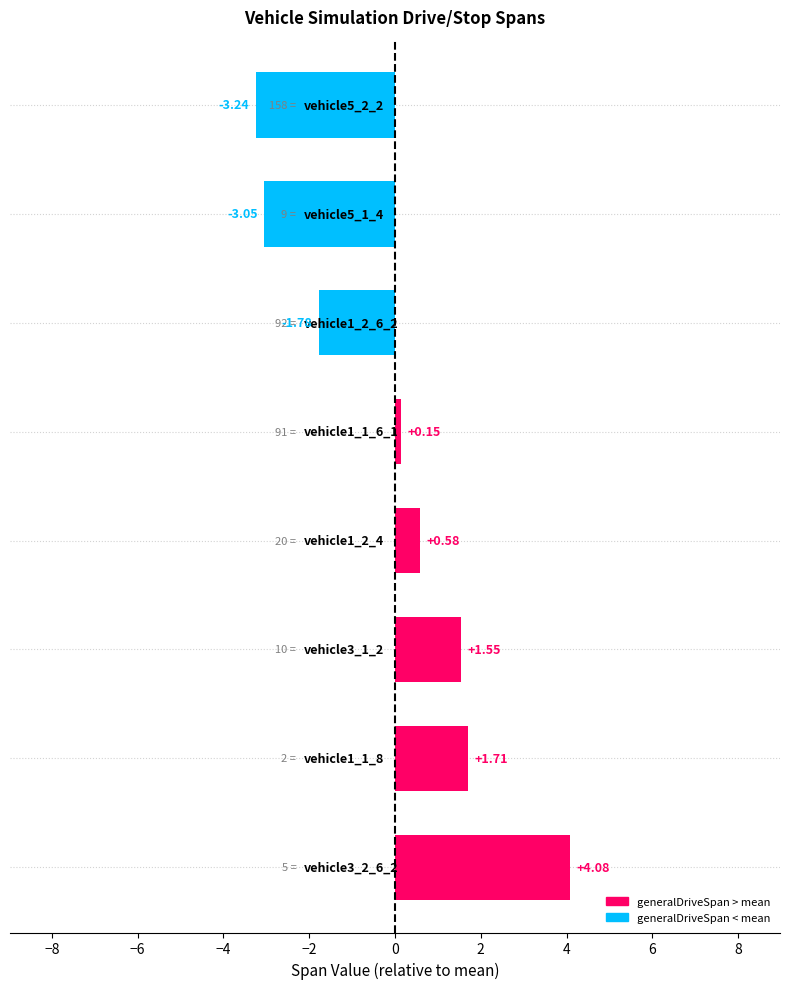

What is the difference between the maximum and minimum values?

7.3